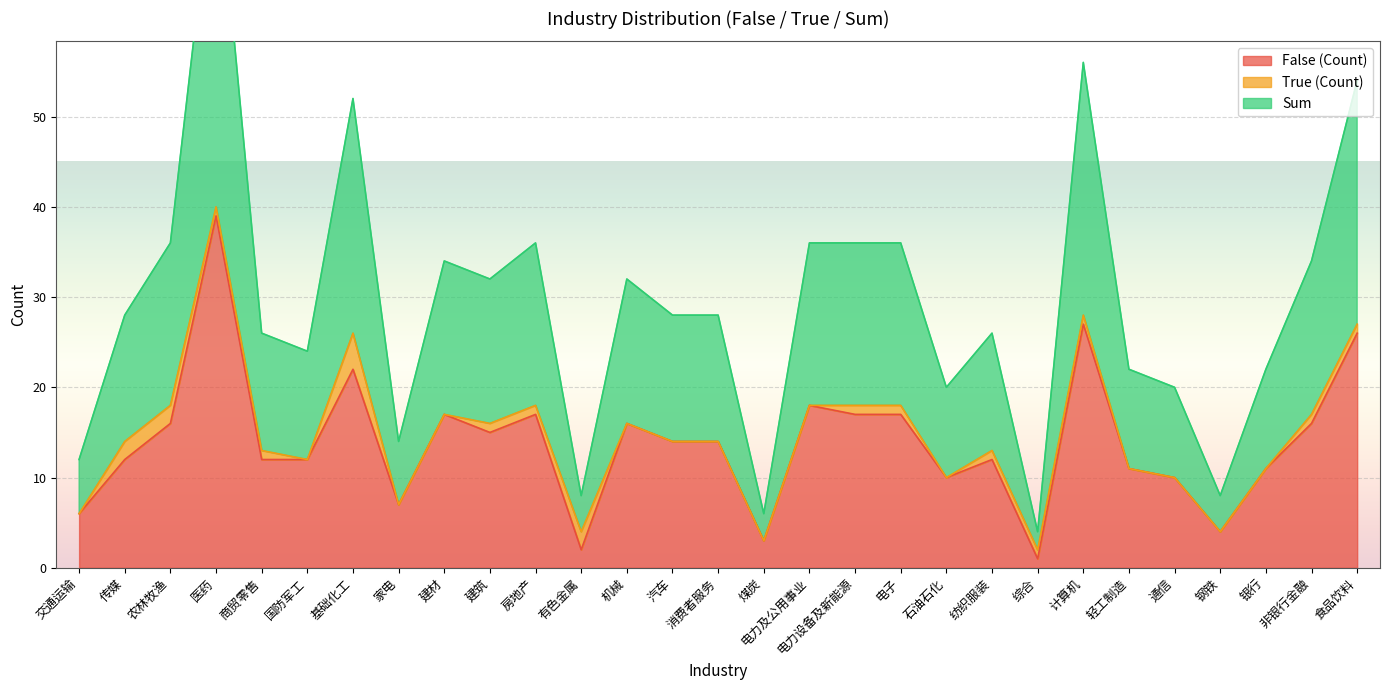

At which label does False (Count) reach its peak?

医药